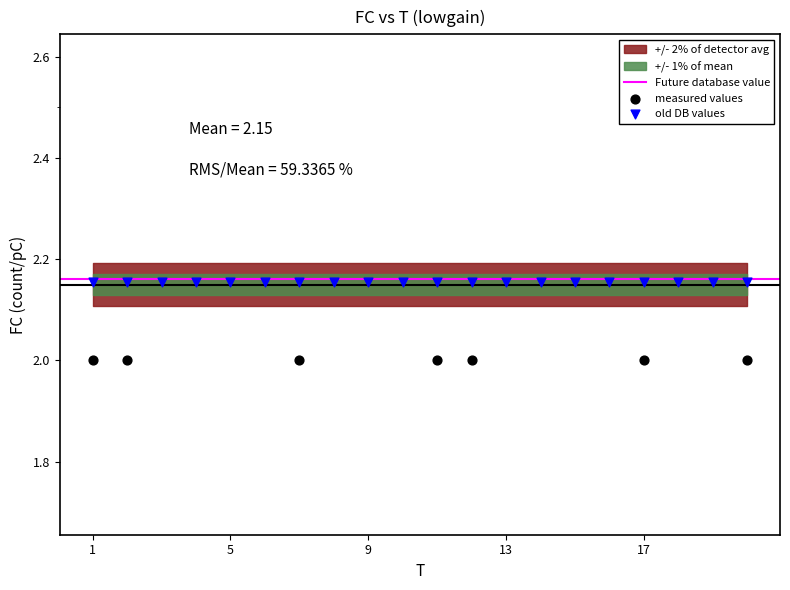

Which has a higher value, 16 or 3?

3